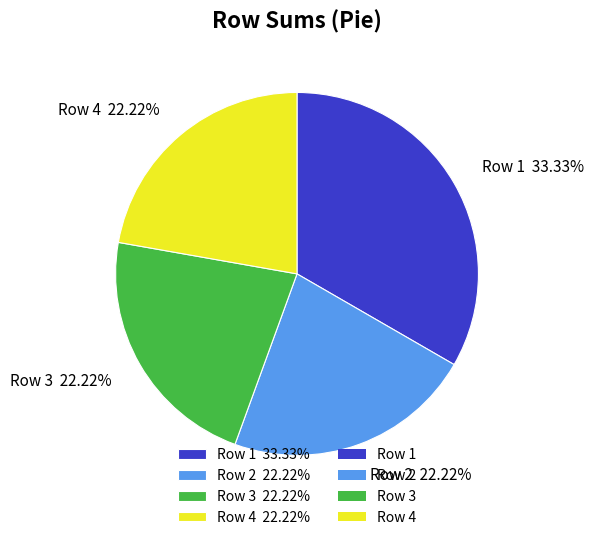

Approximately how many times larger is the value at Row 4 22.22% compared to Row 1 33.33%?

0.7